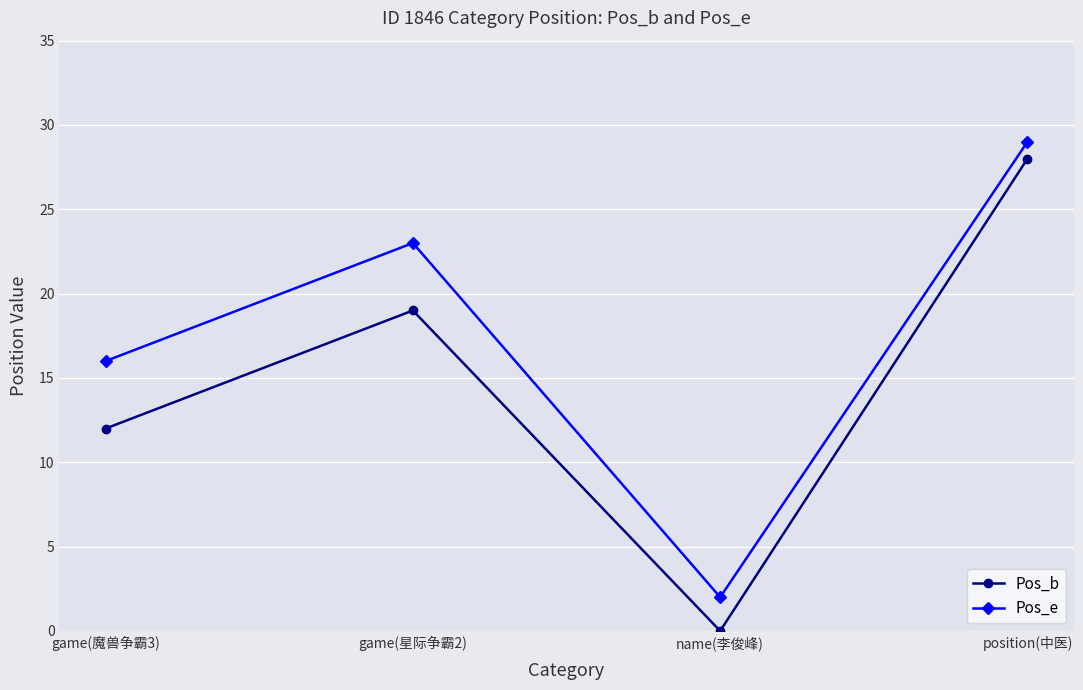

List the labels in order of Pos_b value, largest first.

position(中医), game(星际争霸2), game(魔兽争霸3), name(李俊峰)